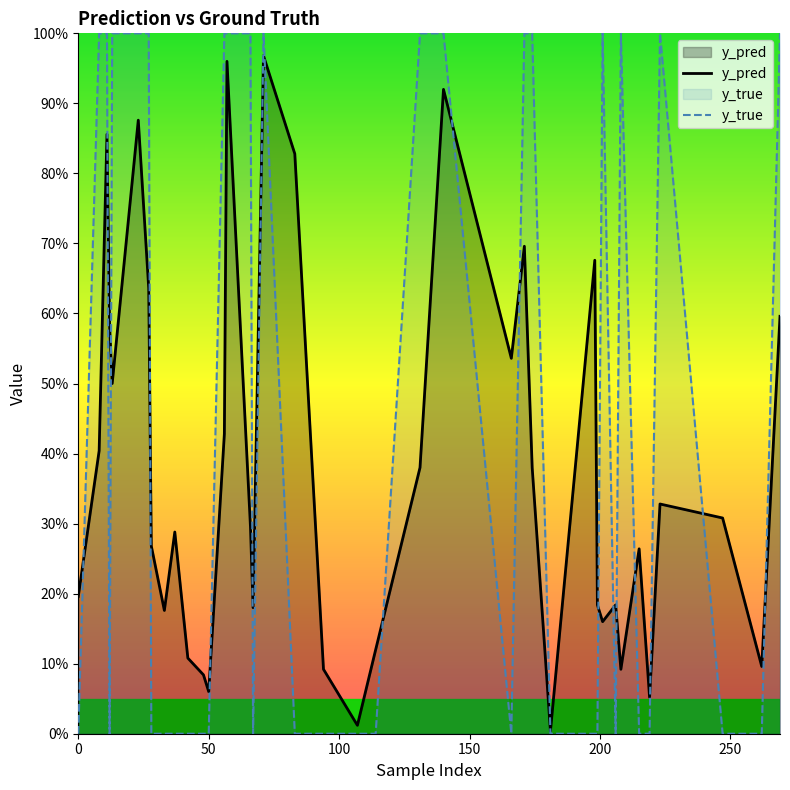

What is the sum of all y_true values?

18.0